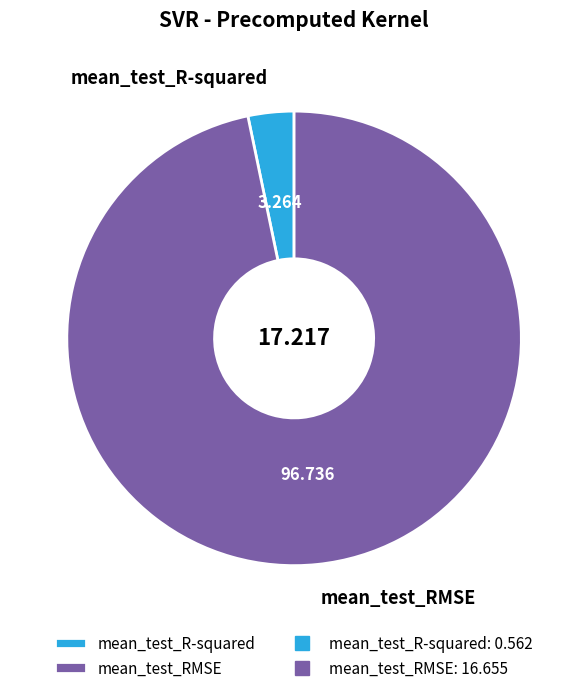

Between mean_test_RMSE and mean_test_R-squared, which is larger?

mean_test_RMSE